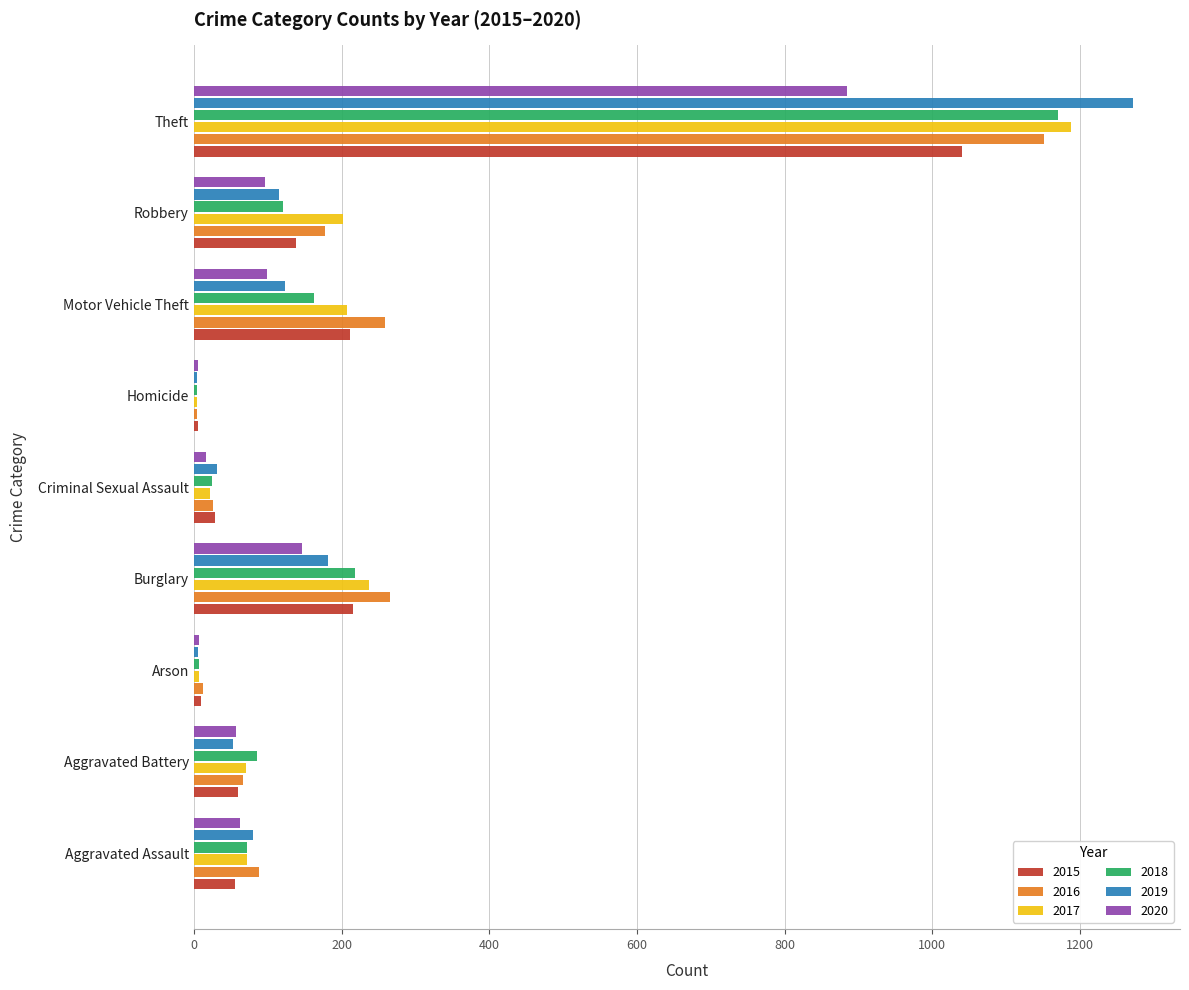

The value of 2020 at Burglary is 216. True or false?

False